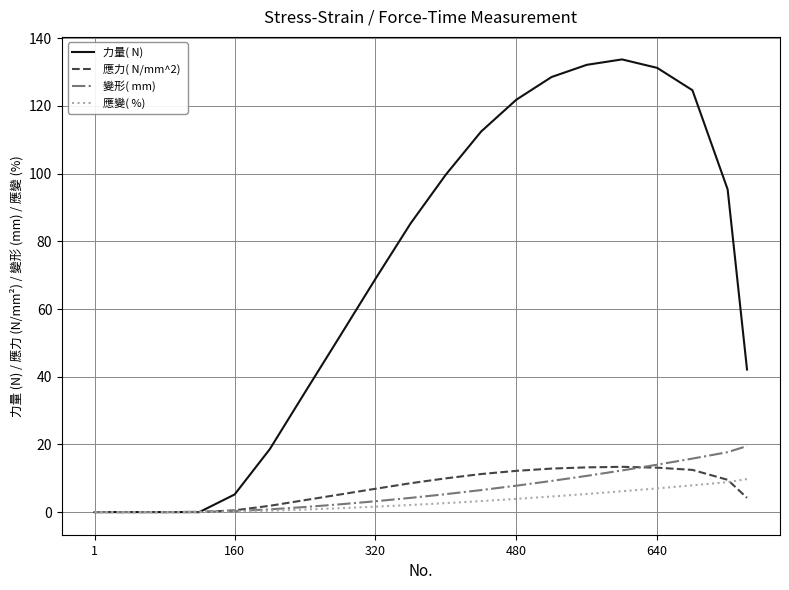

What is the maximum value shown in the chart?

133.7